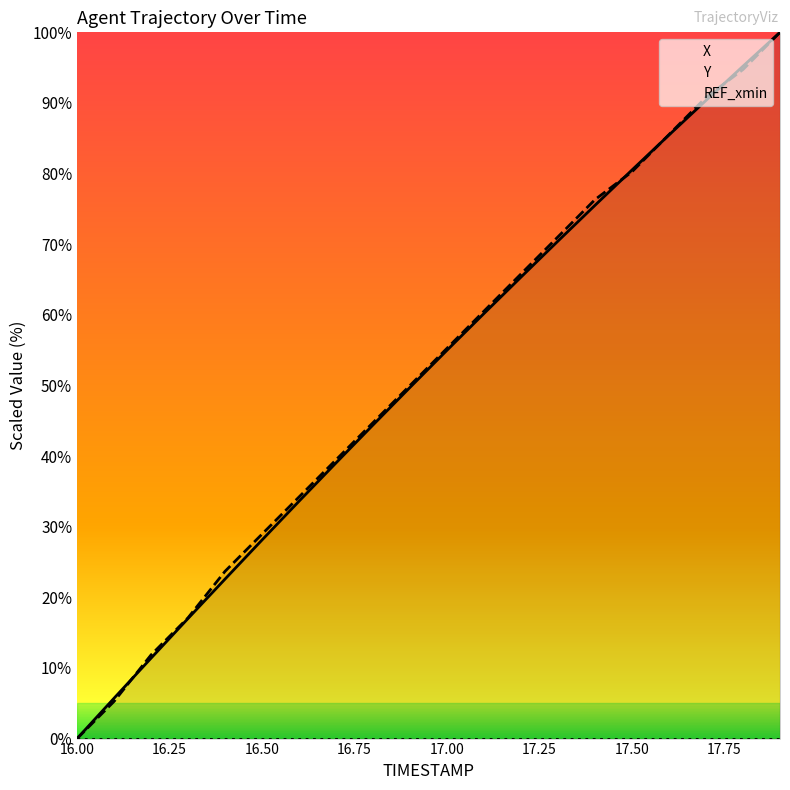

What is the difference between the maximum and minimum values in the X series?

100.0